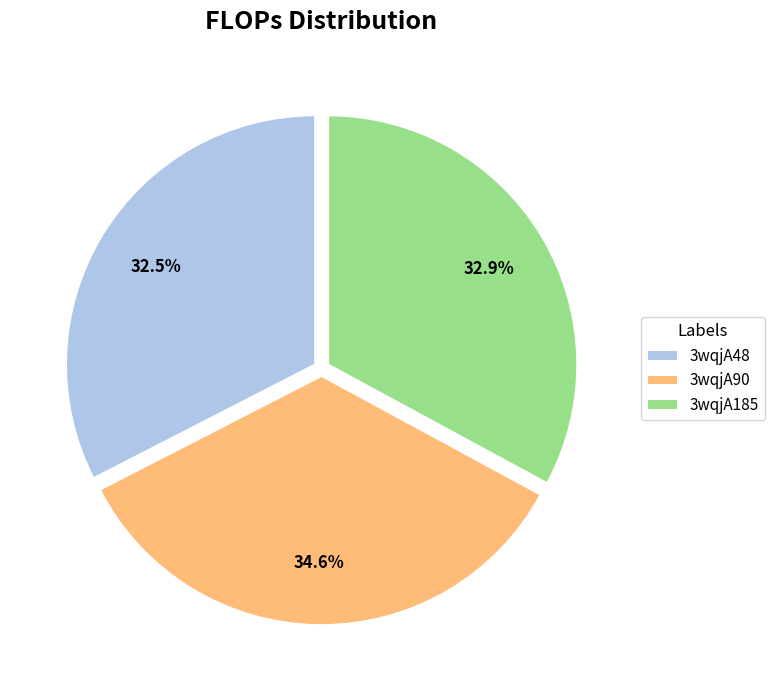

The 3wqjA48 slice represents 25% of the pie. True or false?

False